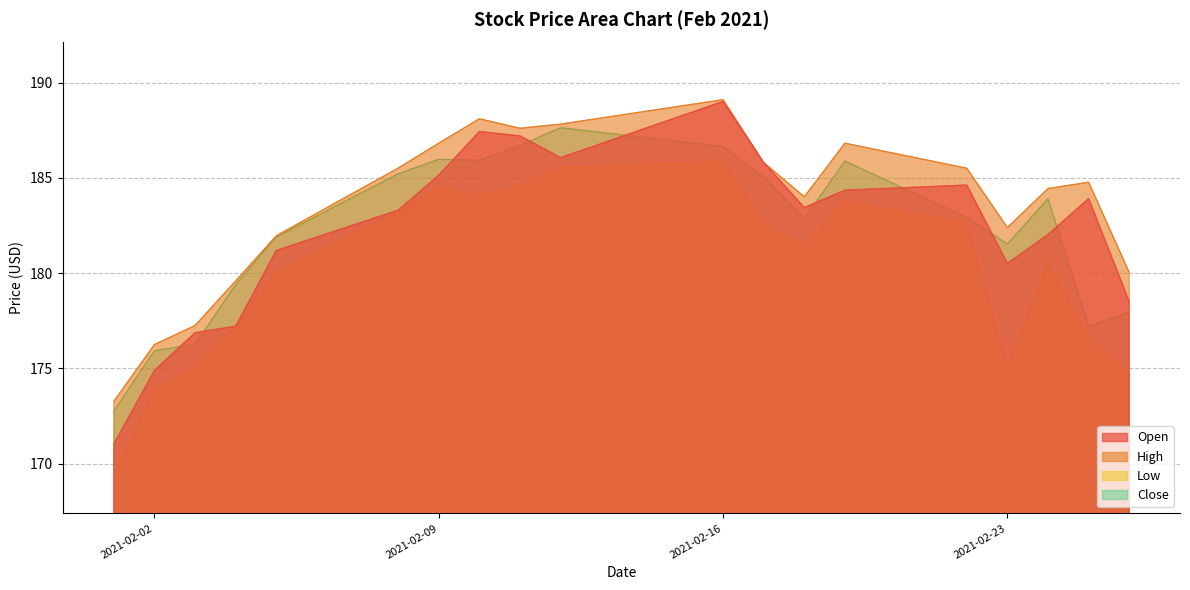

True or false: Low and Close cross at least once.

False